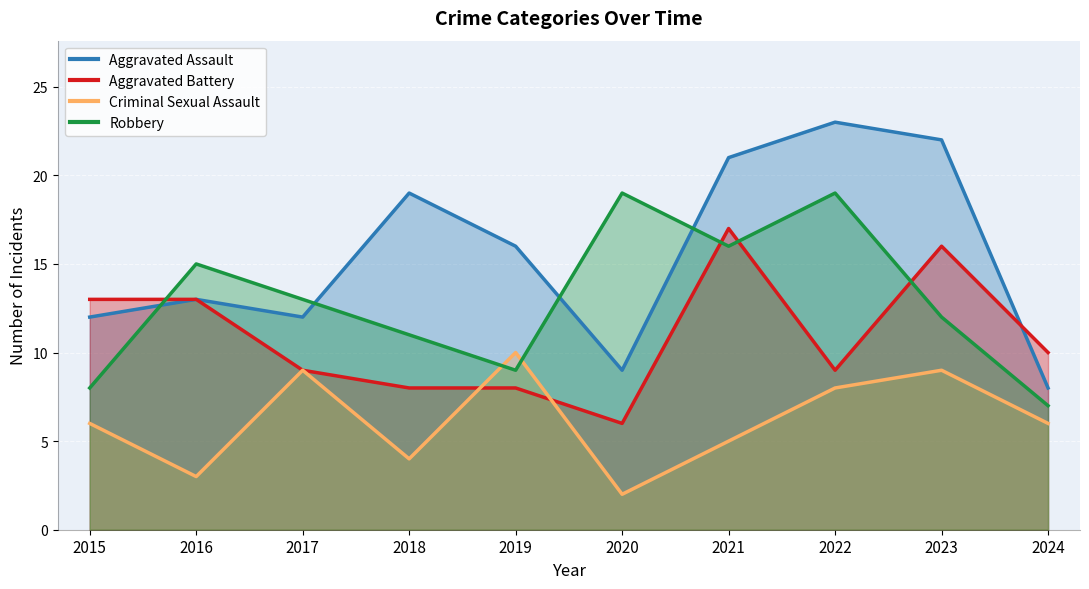

True or false: Robbery has more than 1 interior local peaks.

True